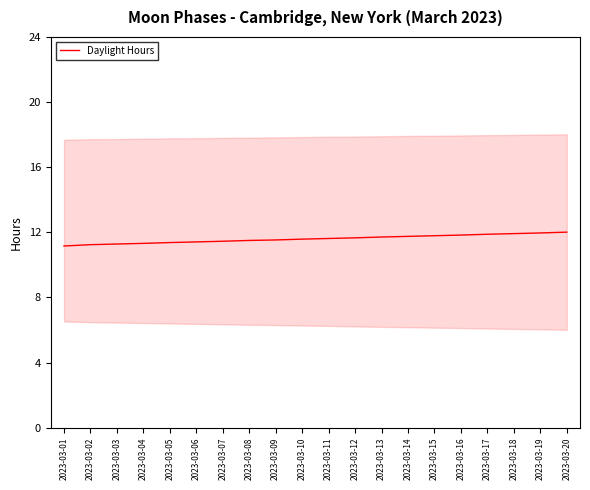

How many lines are shown in the chart?

1